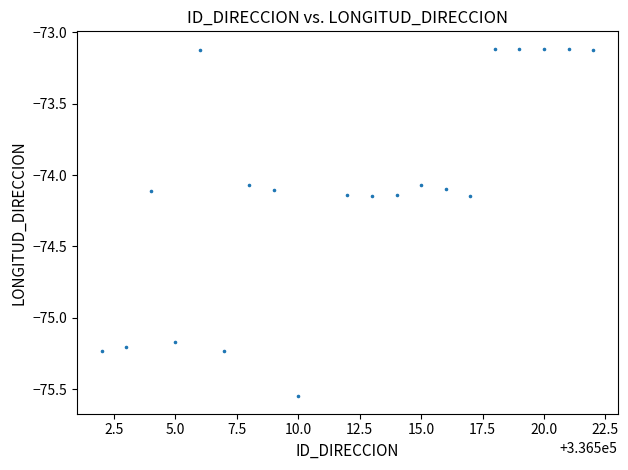

What is the range of X values (max minus min)?

20.0